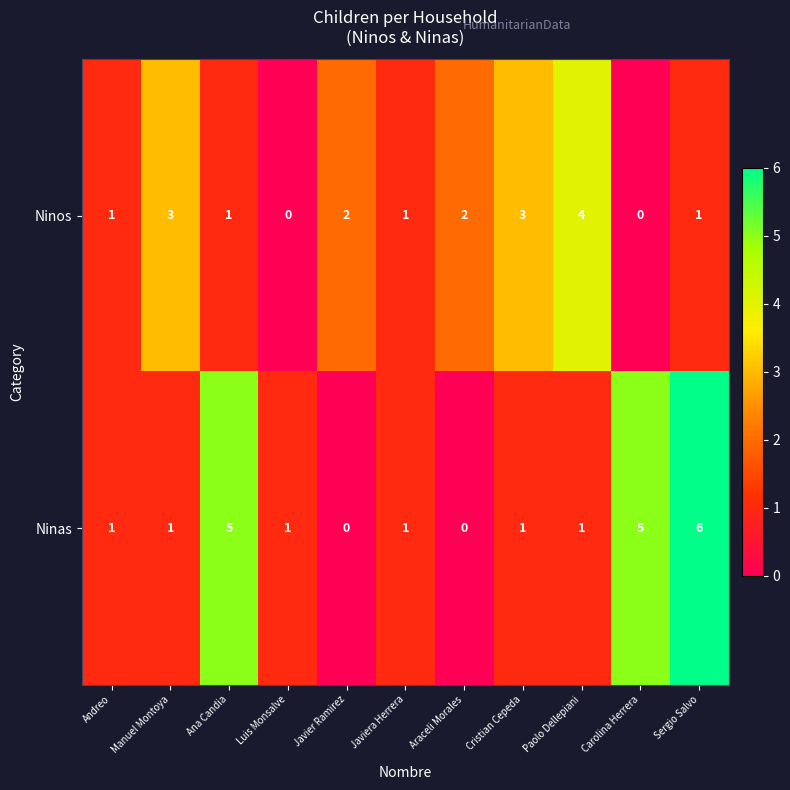

Between Manuel Montoya and Javiera Herrera, which series saw the biggest shift?

Ninos